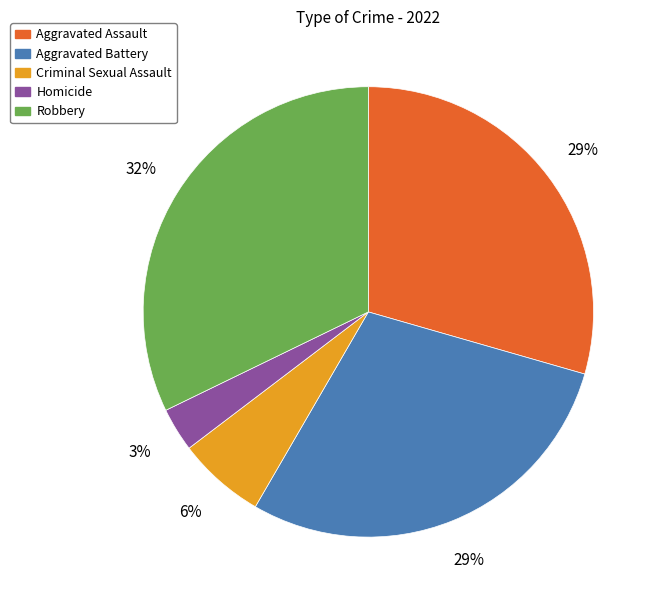

How many segments does this pie chart have?

5